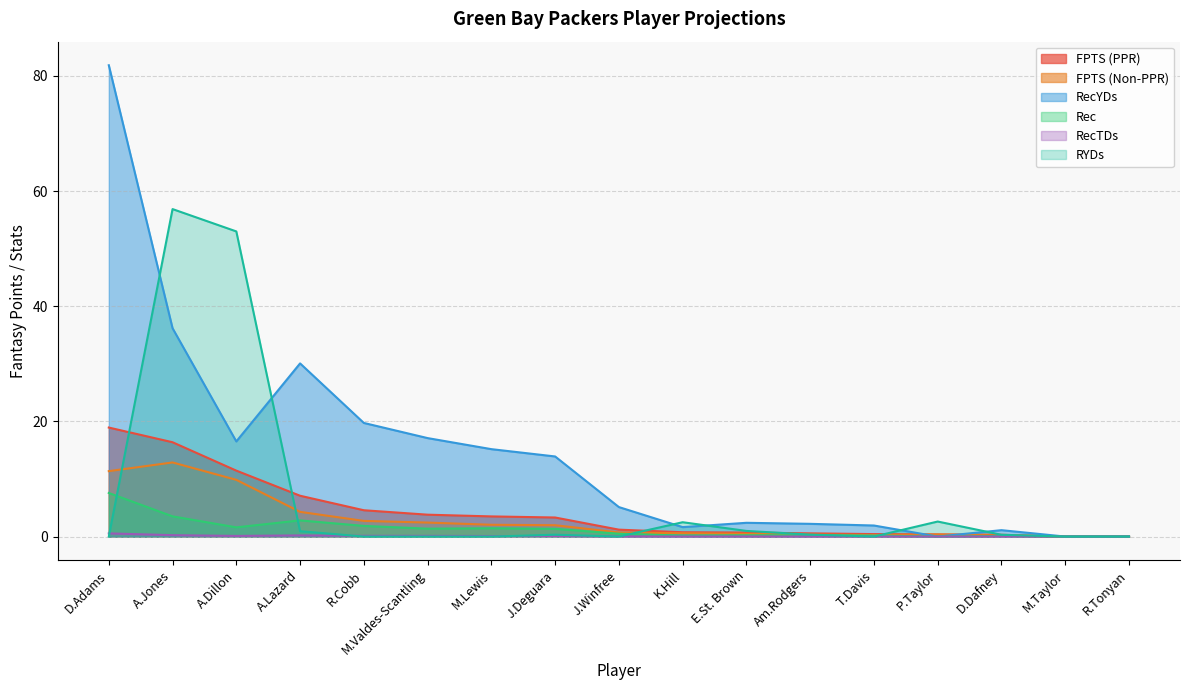

How many distinct data groups are displayed?

6